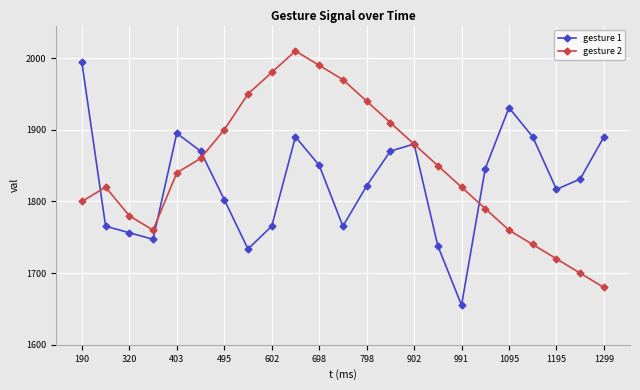

What is the value of the gesture 2 point at the 10th from the left?

2010.0